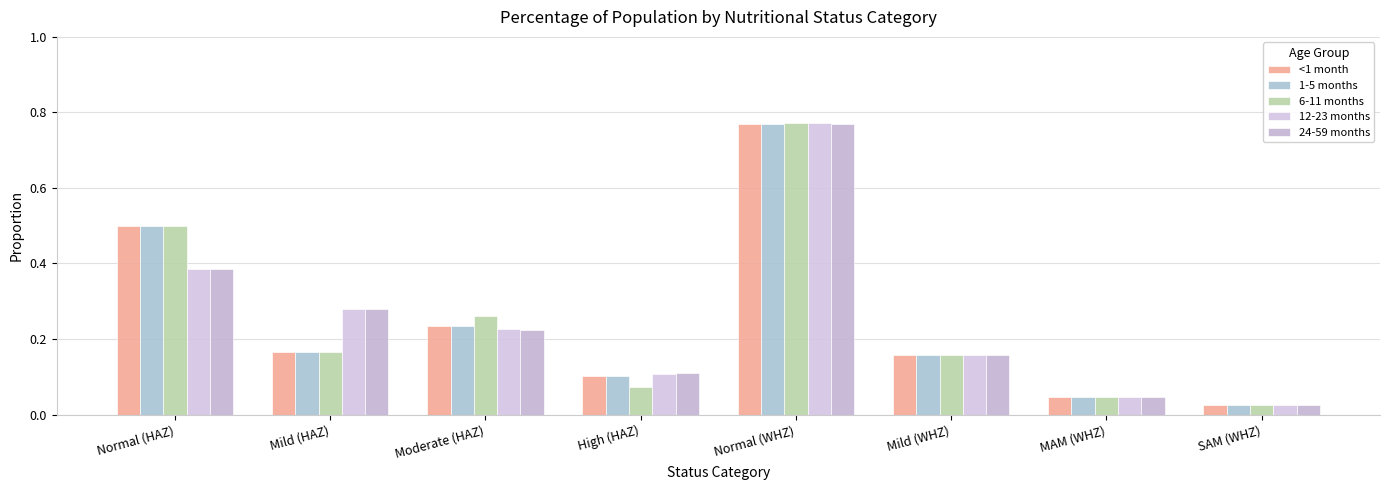

Which series has the widest spread of values?

6-11 months